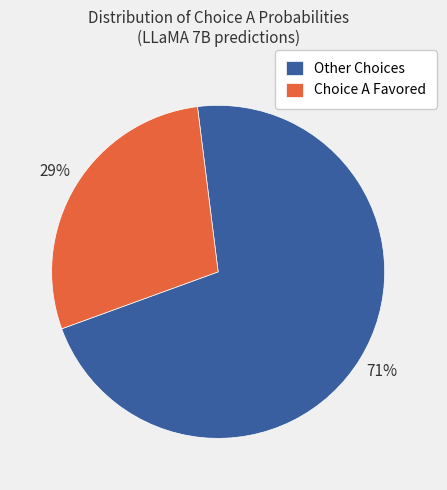

How many segments does this pie chart have?

2